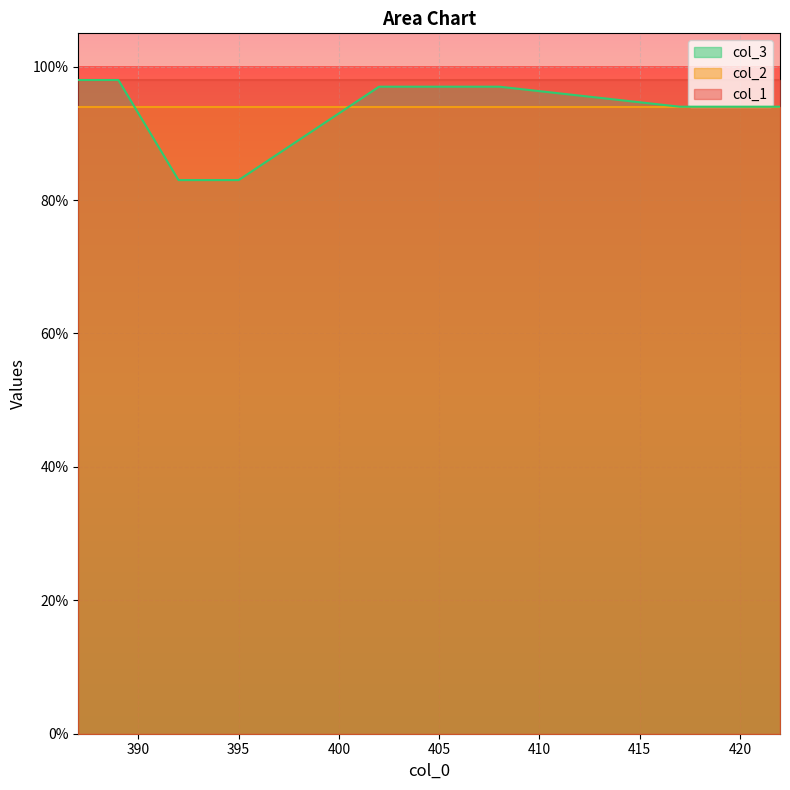

True or false: col_1 and col_2 intersect in this chart.

False